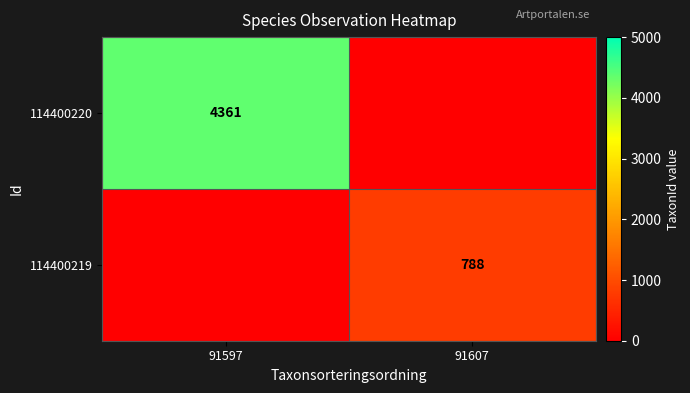

True or false: 114400219 has a value of 392 at 91607.

False